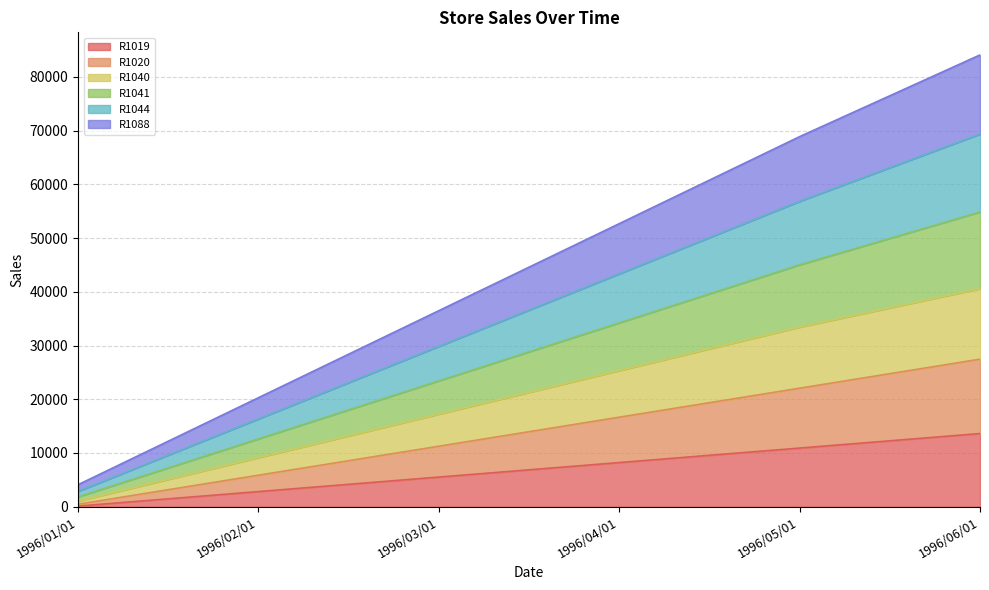

True or false: R1088 has more than 0 interior local peaks.

False